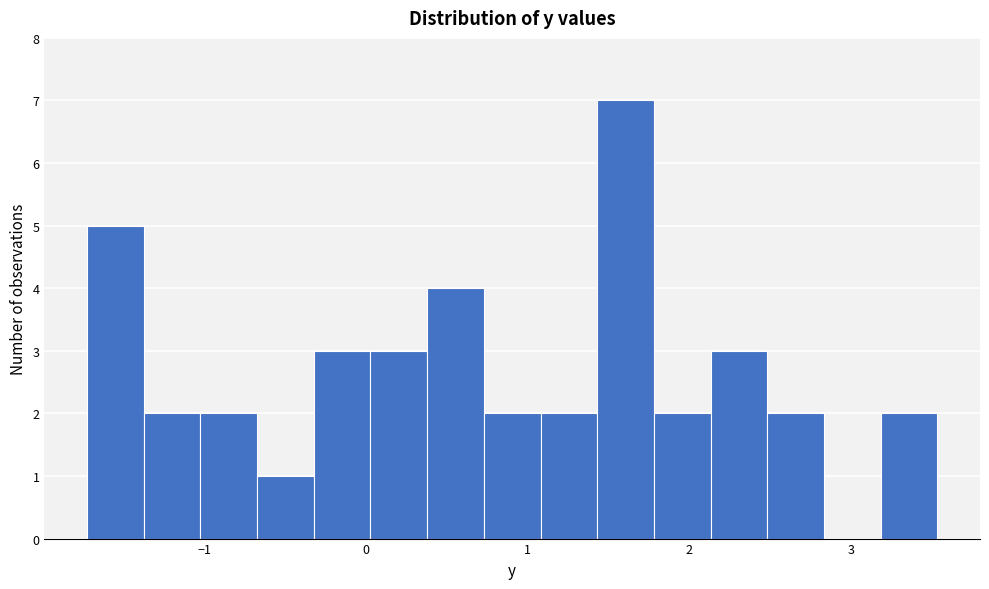

Around what value on the x-axis is the tallest bar? Give the approximate position of its centre, as read against the axis.

1.6